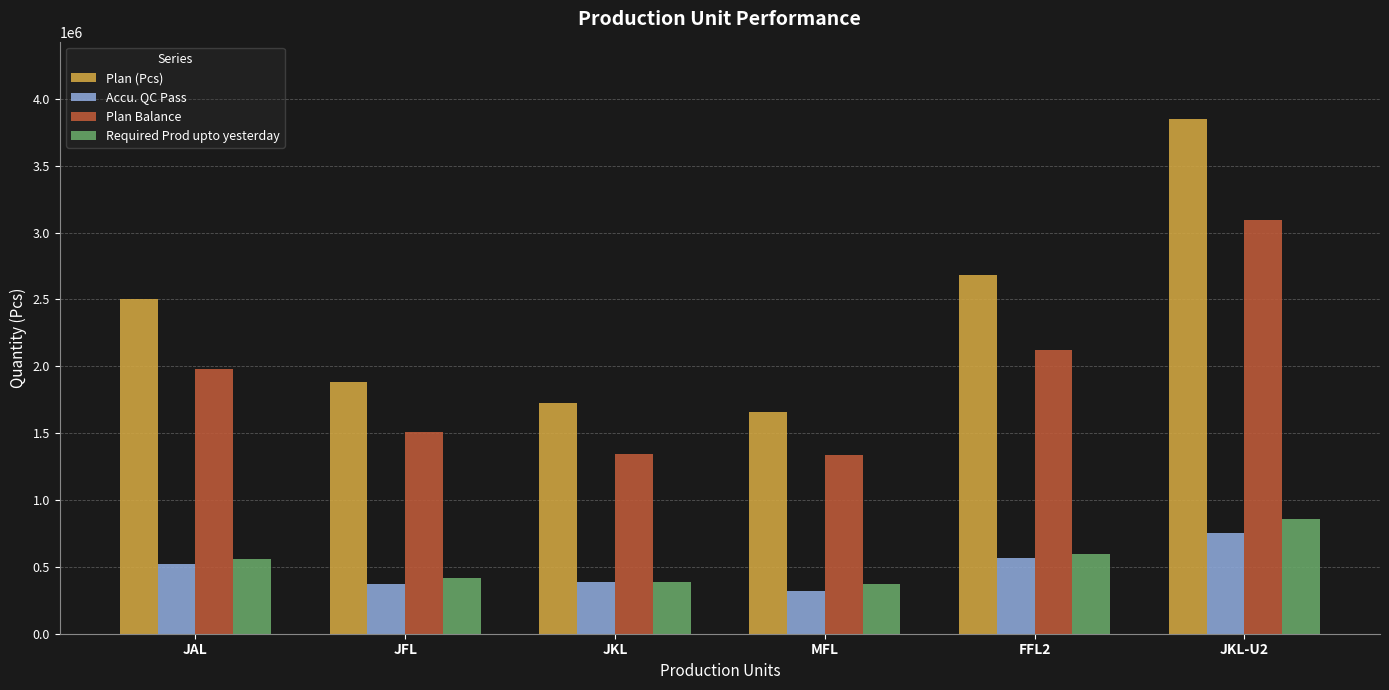

Are the bars grouped side by side (vs. stacked)?

Yes